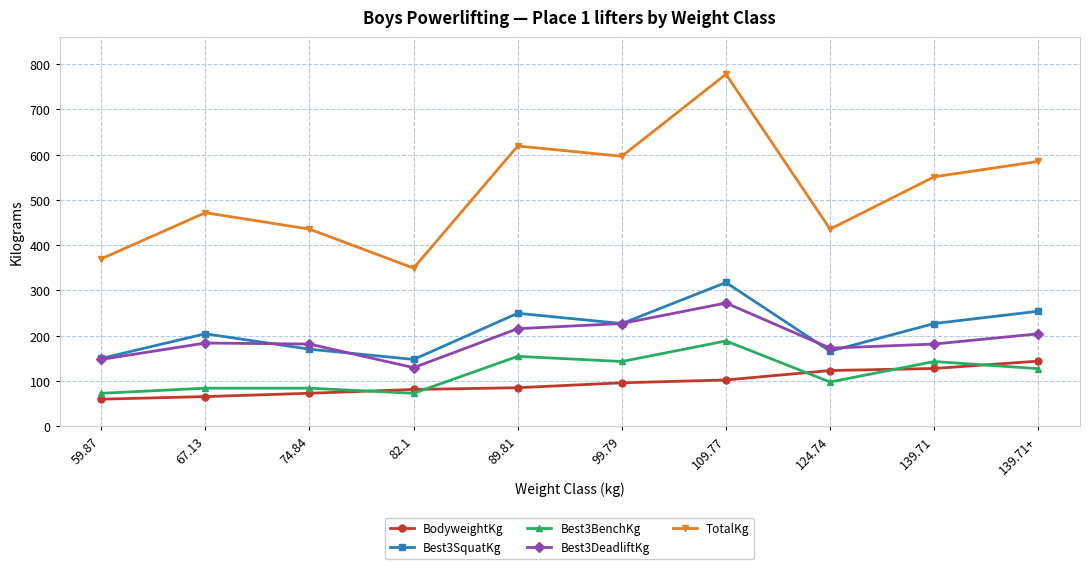

Read the Best3DeadliftKg value at 89.81.

215.5